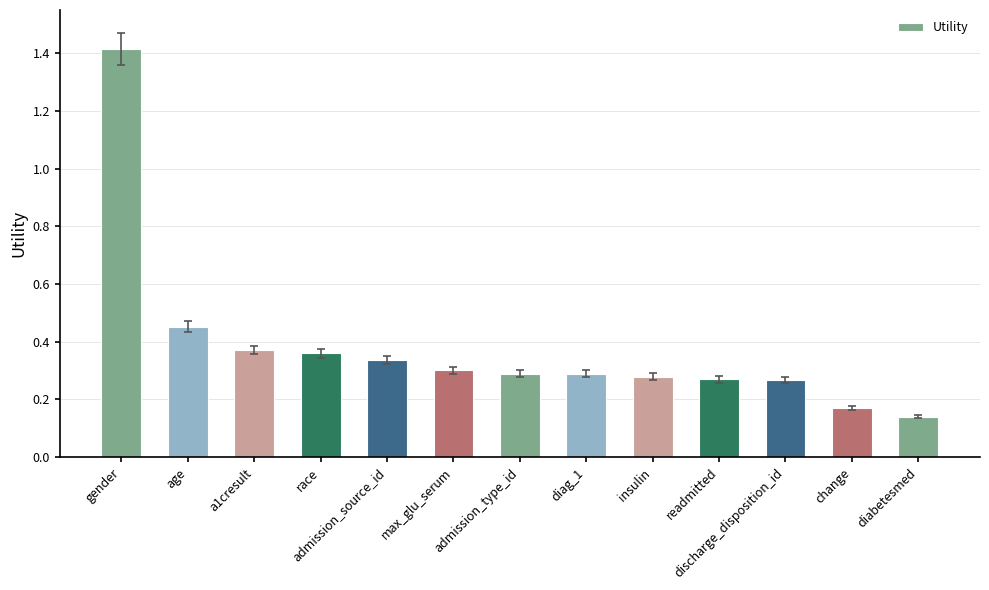

Which has a higher value, change or gender?

gender